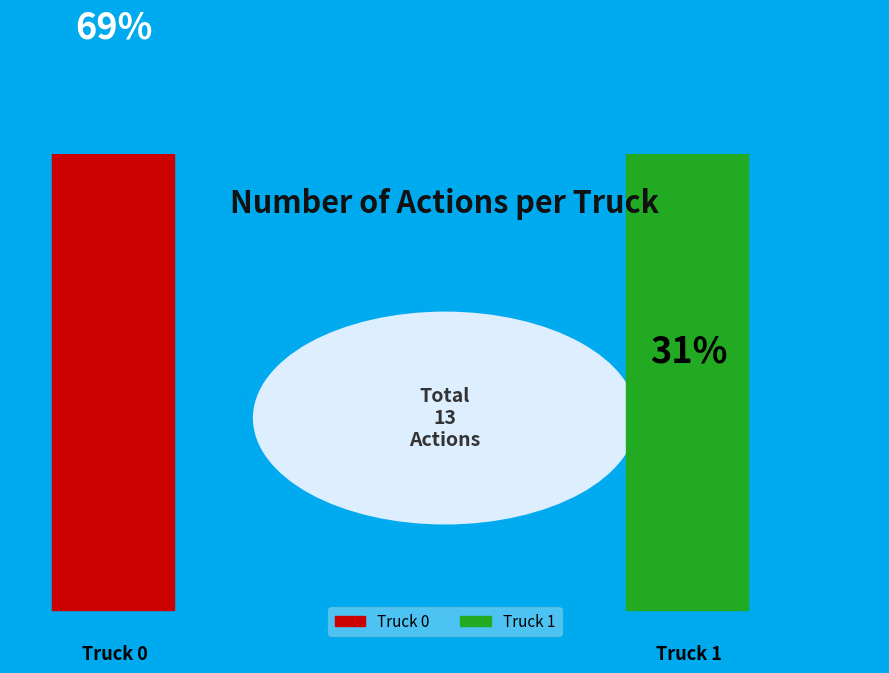

Combined, what portion of the pie is Truck 1 and Truck 0?

100.0%